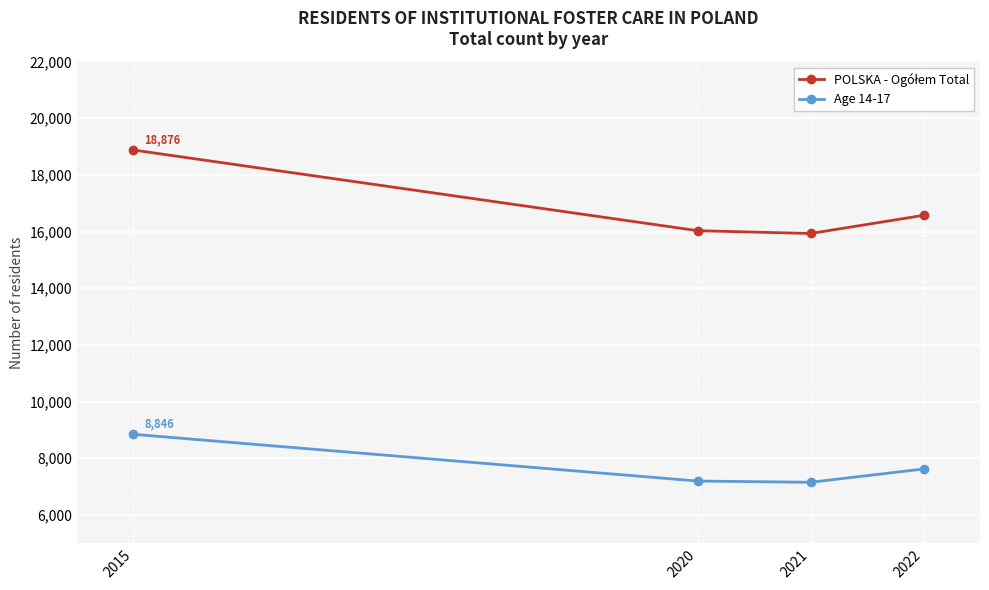

Is this an area chart (filled region under the line)?

No